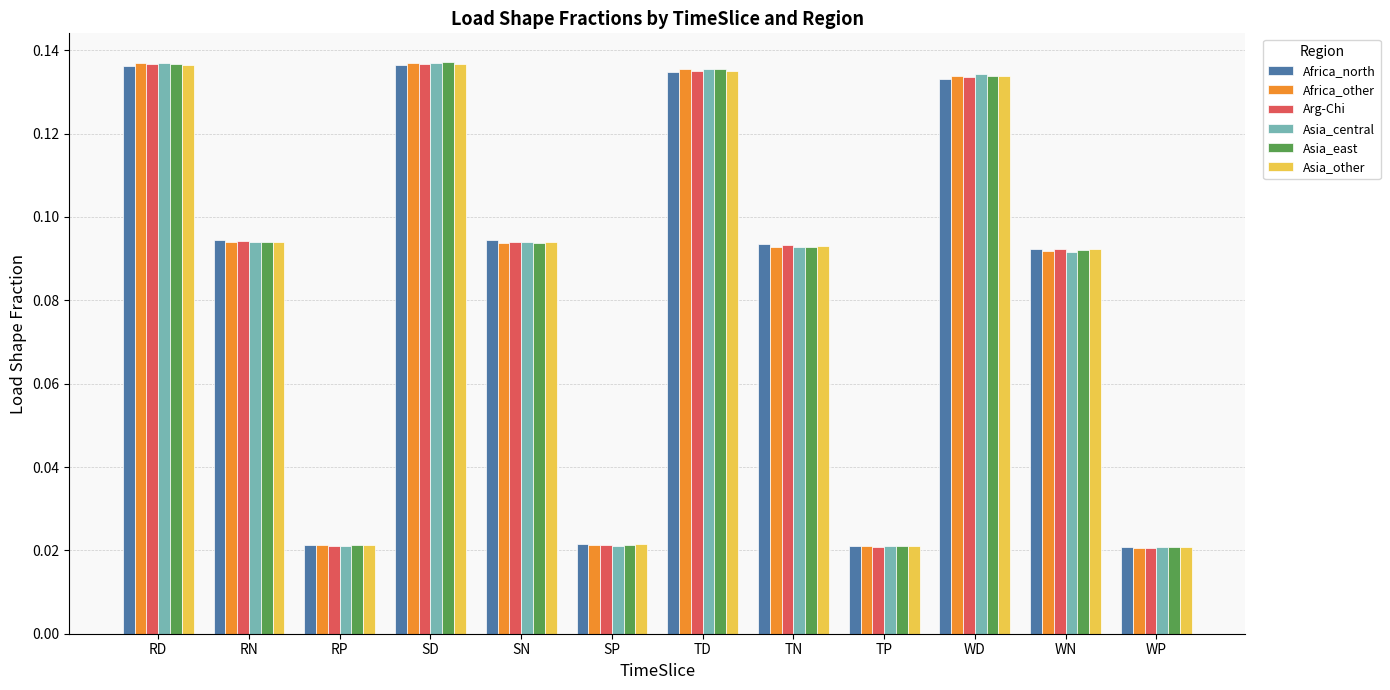

What is the sum of all Asia_other values?

1.0